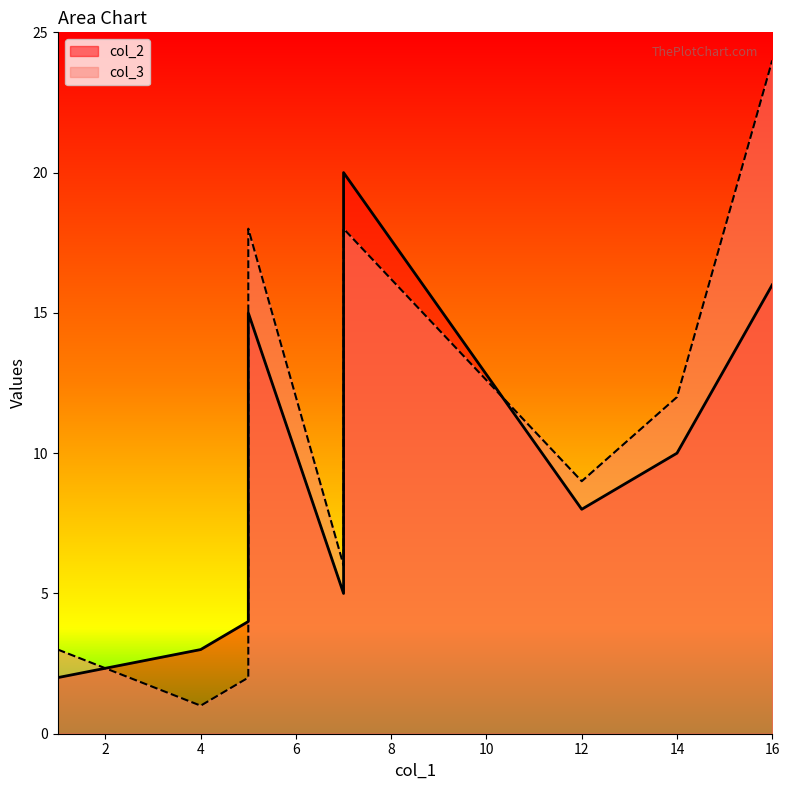

Is it true that col_3 equals 18 at 5?

True